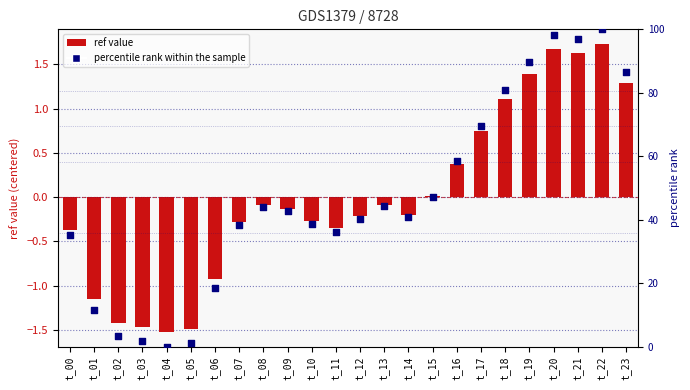

At which category is the sum across all series the highest?

t_22